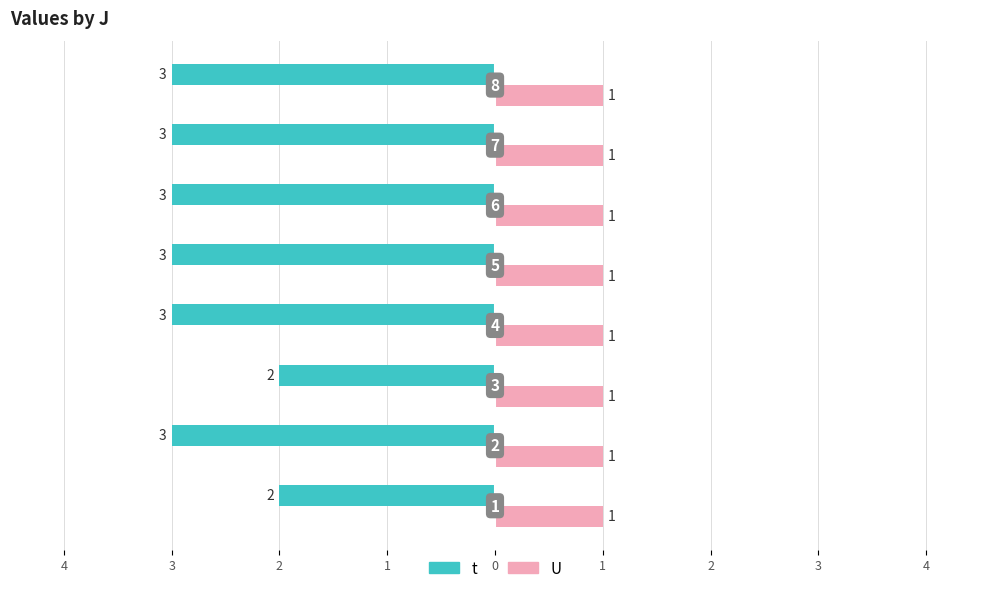

What are all the series names shown in the legend?

t, U